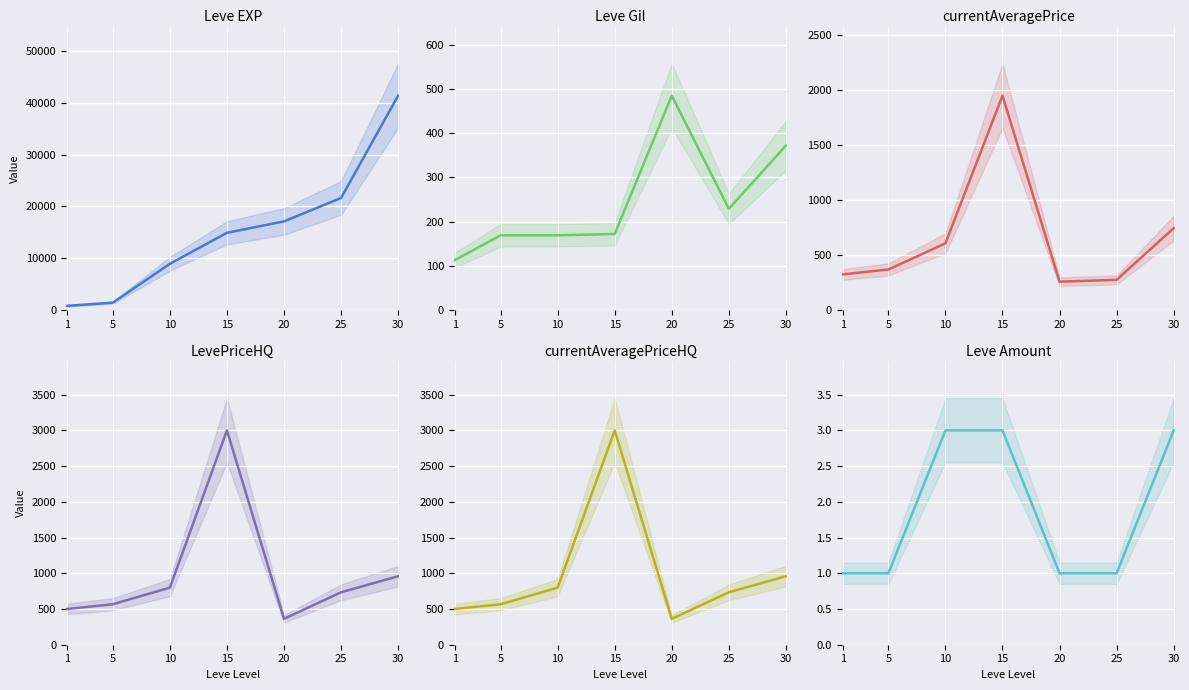

The value of currentAveragePriceHQ at 30 is 958.7. True or false?

True